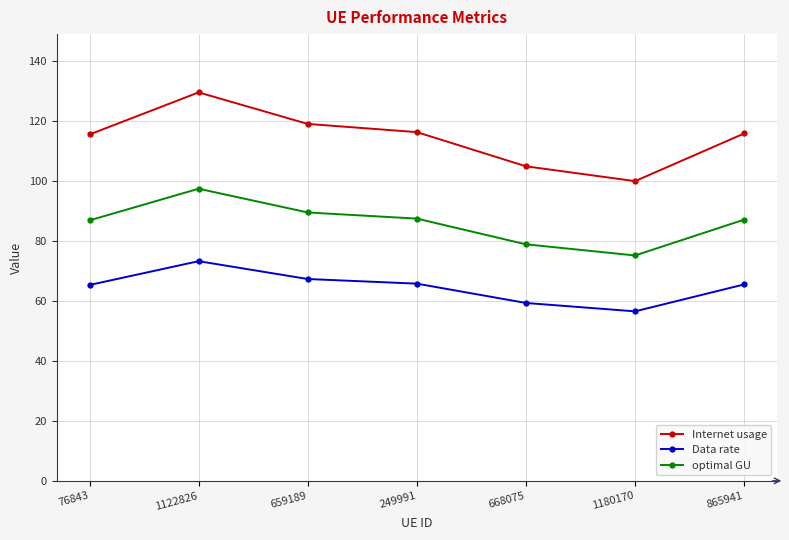

Rank the series by their average value, from lowest to highest.

Data rate, optimal GU, Internet usage